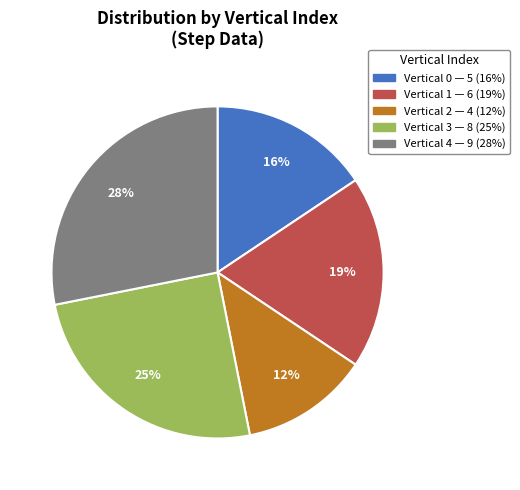

To the nearest percent, what is the difference between the largest and smallest slice percentages?

16%